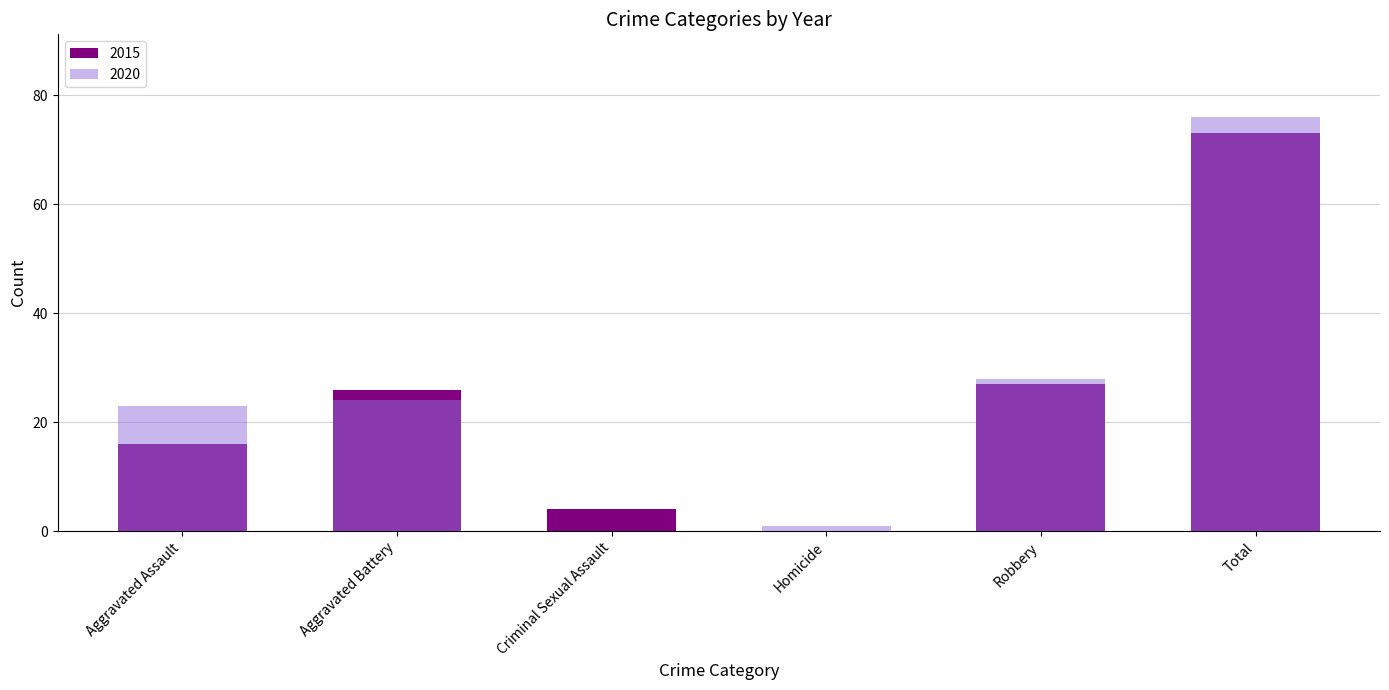

Does the chart contain stacked bars?

No